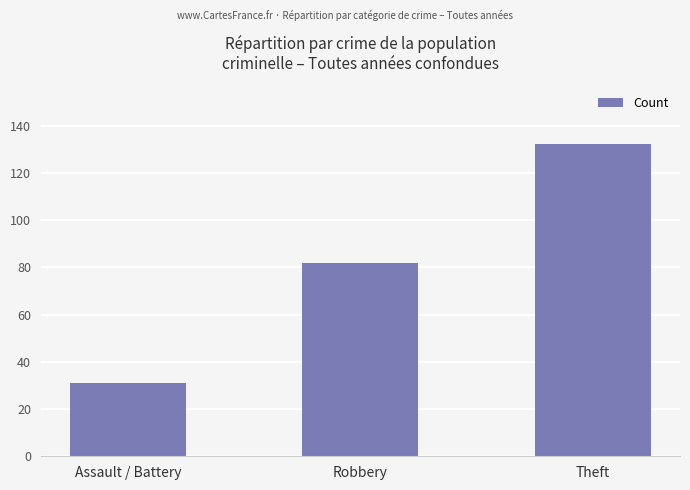

What is the sum of all values?

245